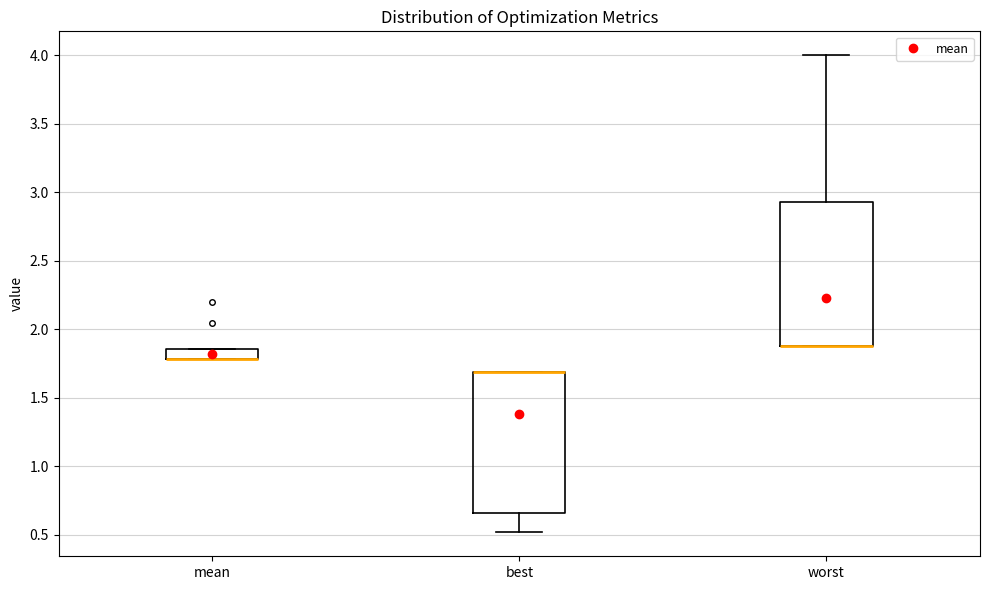

Where is the upper edge of the box for best on the y-axis? The values are not printed on the chart, so give them approximately, as read against the axis.

1.70